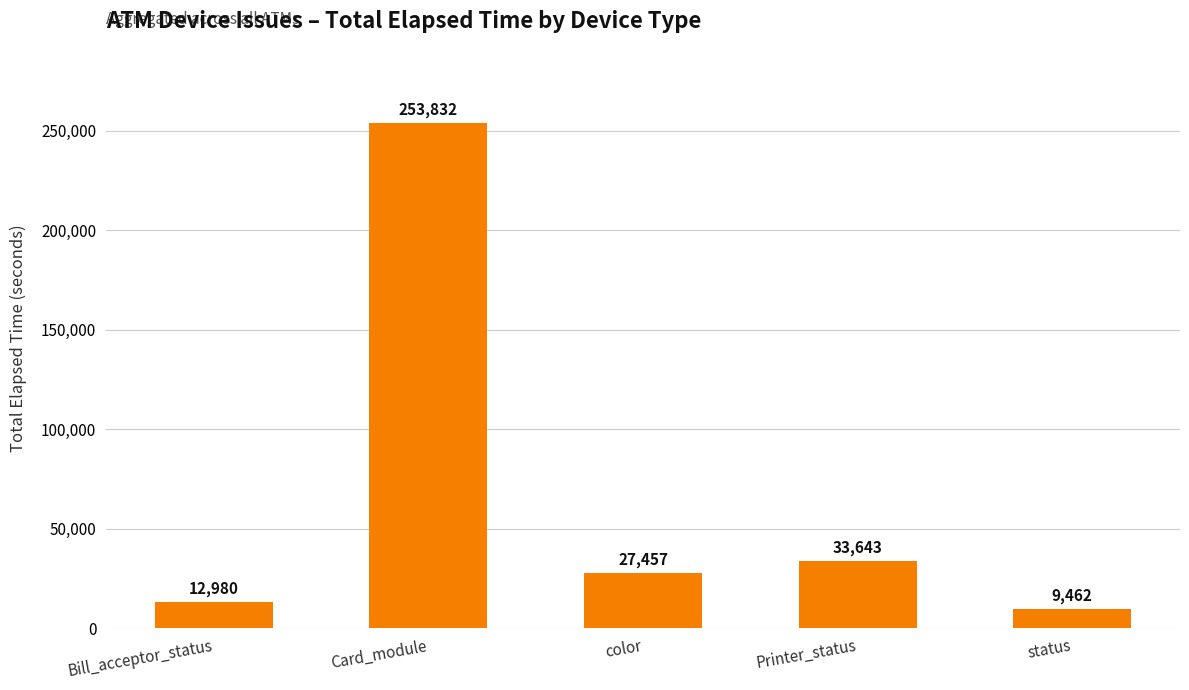

At which label is the value closest to 131647?

Printer_status